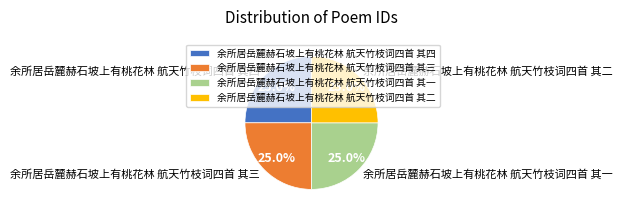

Approximately how many times larger is the value at 余所居岳麓赫石坡上有桃花林 航天竹枝词四首 其三 compared to 余所居岳麓赫石坡上有桃花林 航天竹枝词四首 其四?

1.0